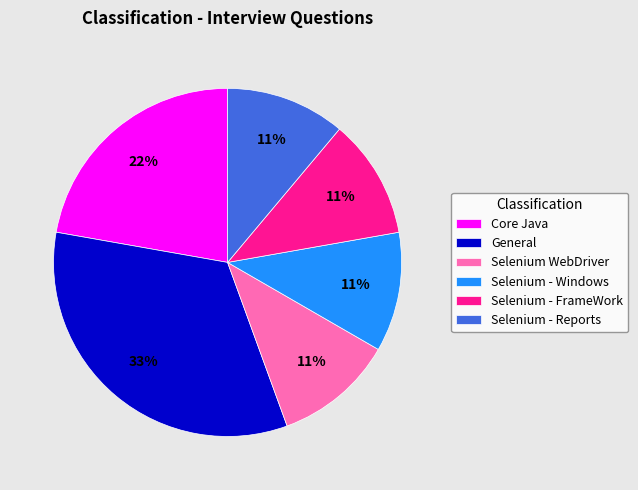

True or false: Selenium - FrameWork accounts for 11% of the total.

True